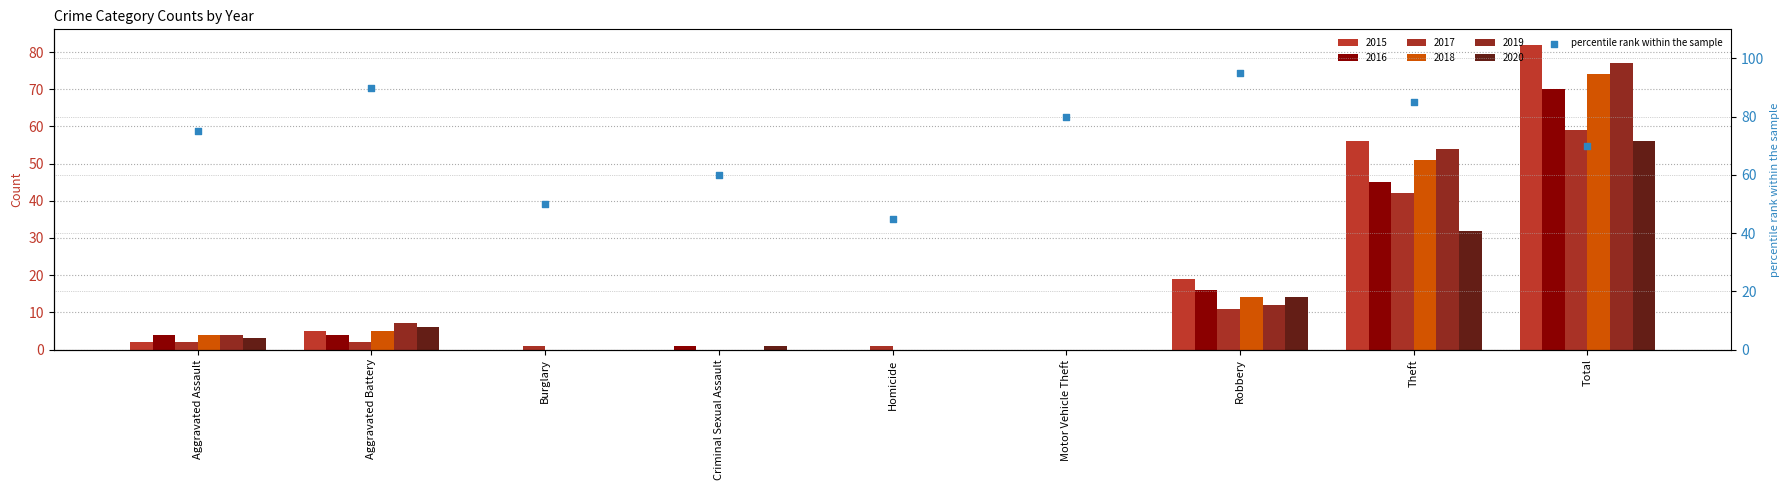

Between Burglary and Motor Vehicle Theft, which is larger?

Motor Vehicle Theft